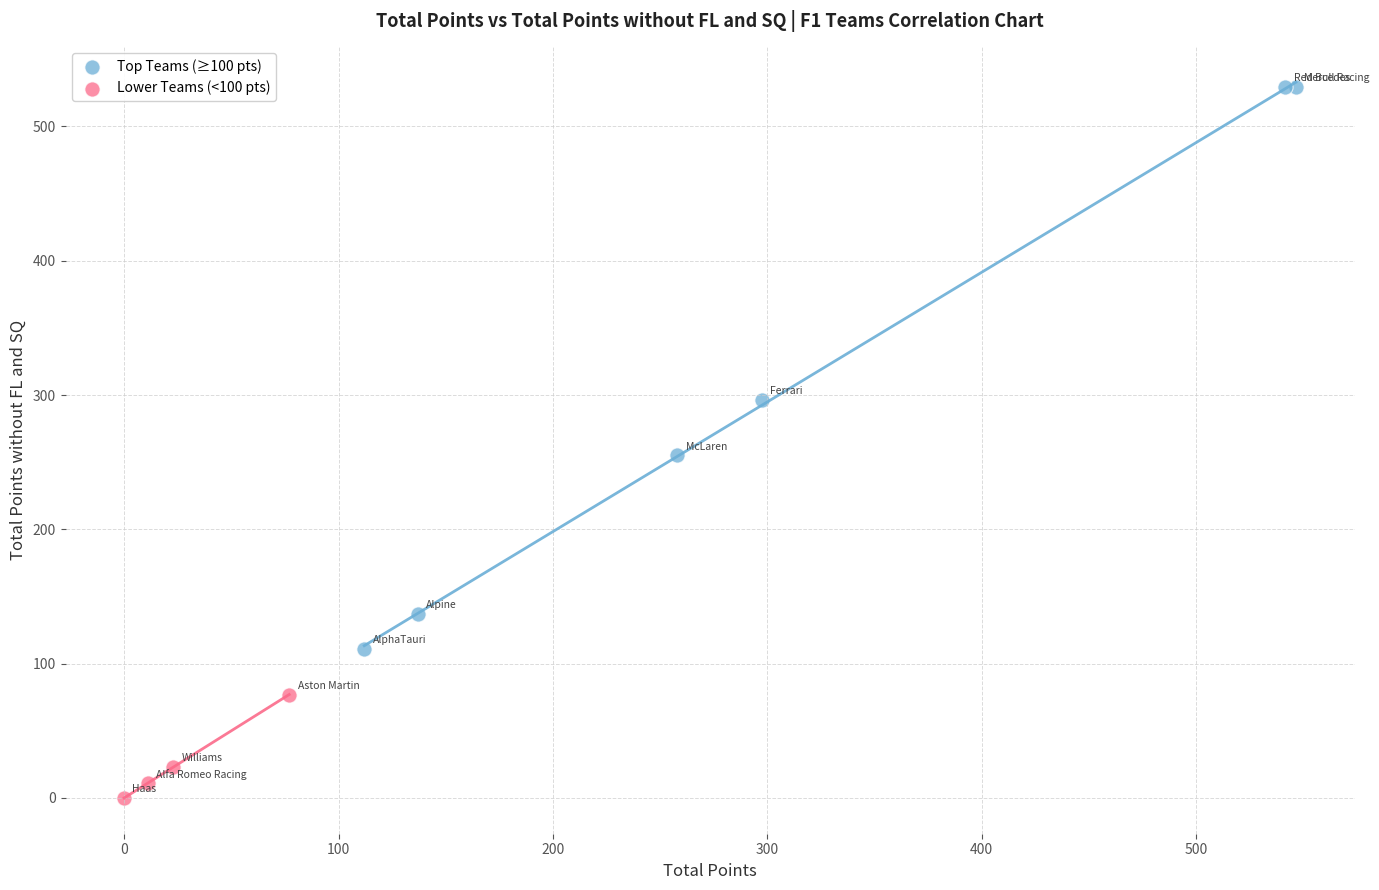

Which series has the widest spread of Y values?

Top Teams (≥100 pts)